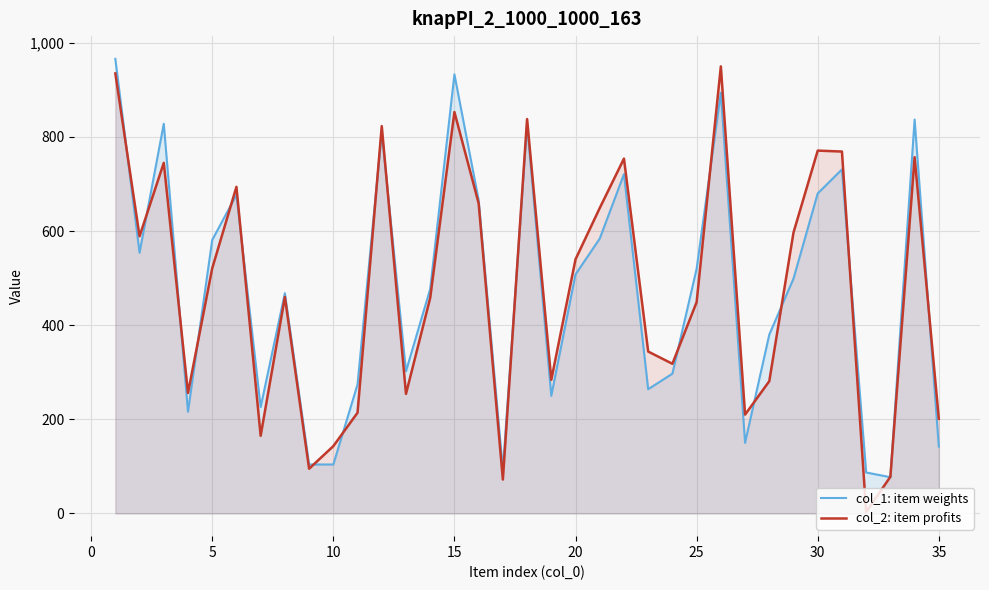

Which series has the largest total across all categories?

col_2: item profits